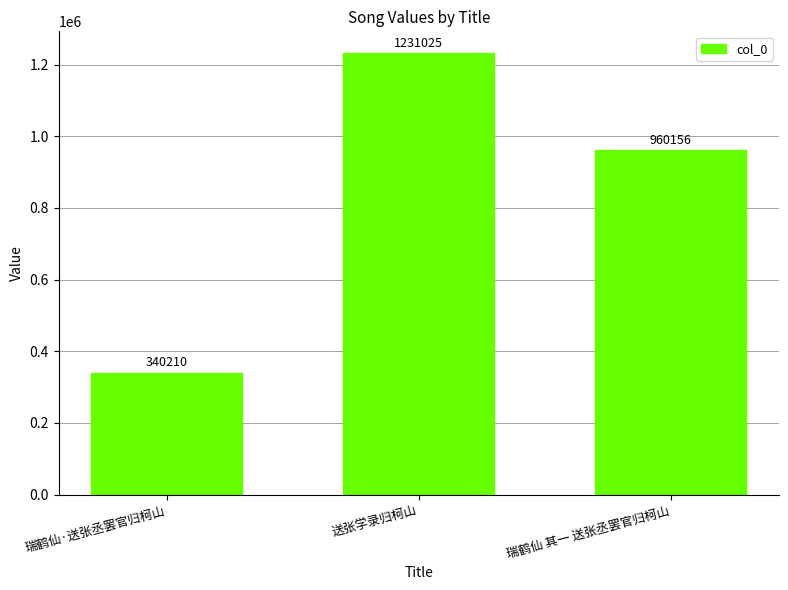

Count the values in the range 340210 to 1231025.

3